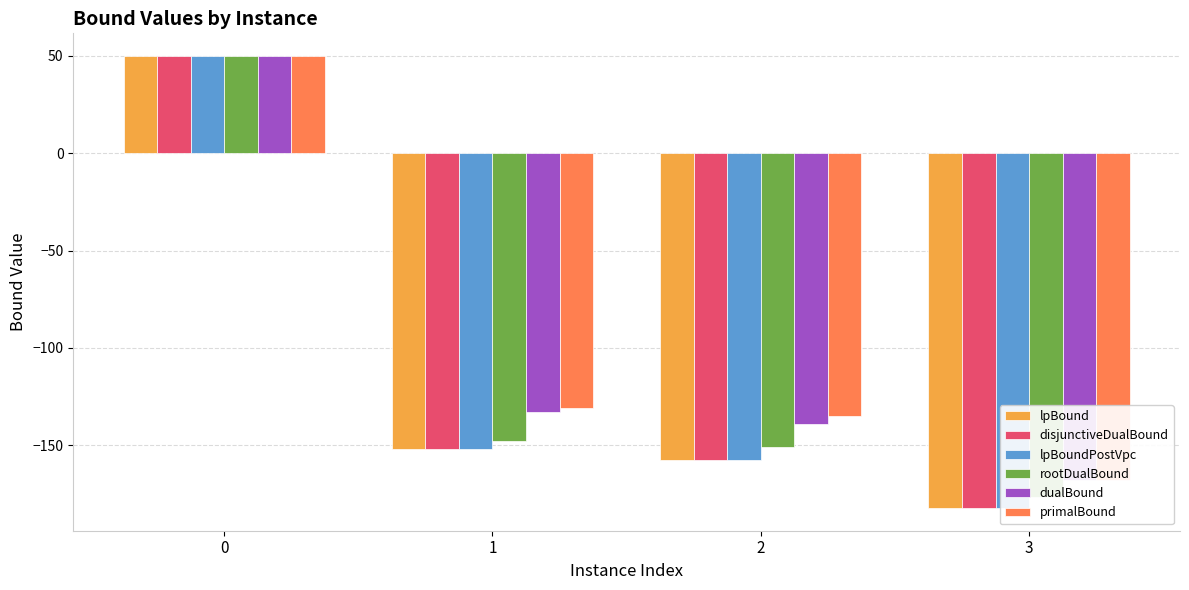

Does the chart contain stacked bars?

No